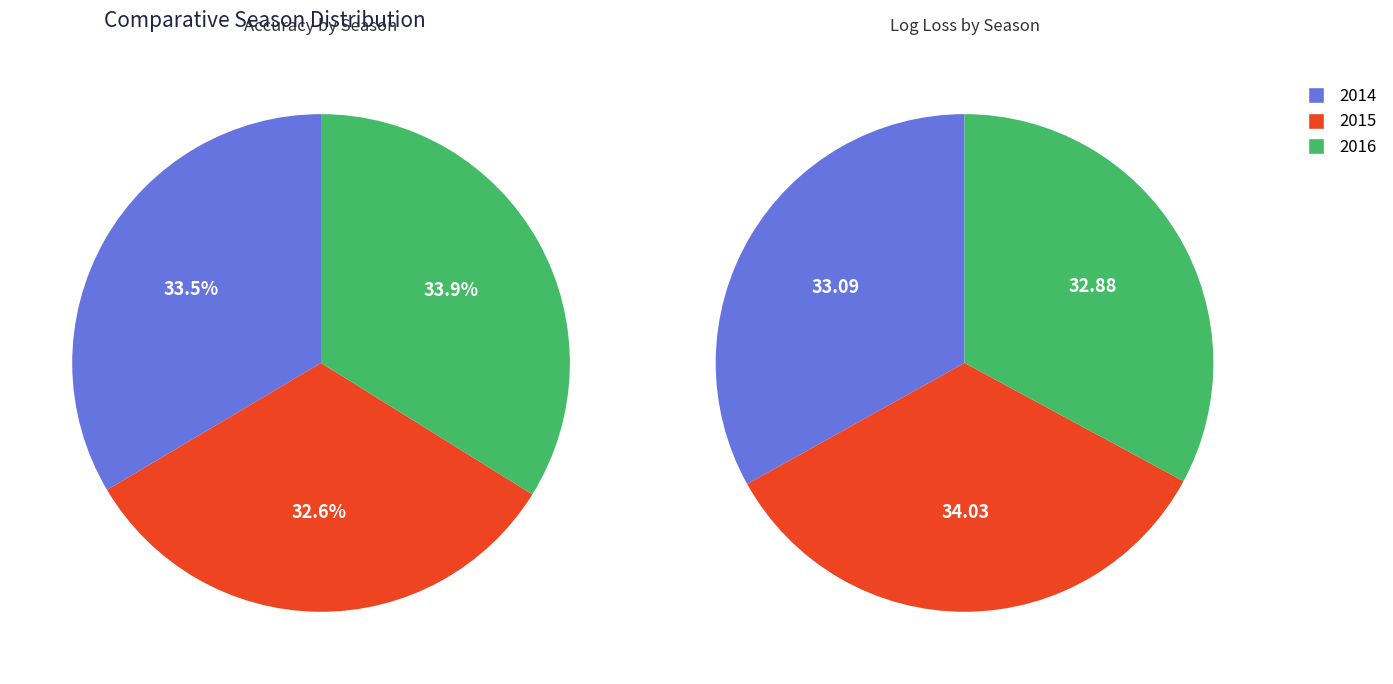

The 2014 slice represents 43% of the pie. True or false?

False